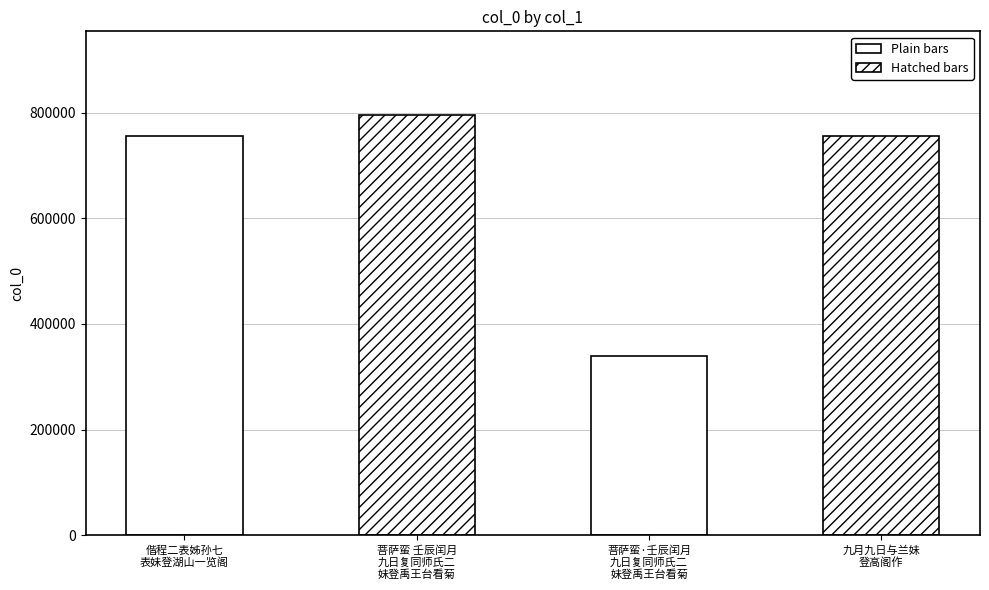

Is it true that the value at 偕程二表姊孙七表妹登湖山一览阁 is 226807?

False